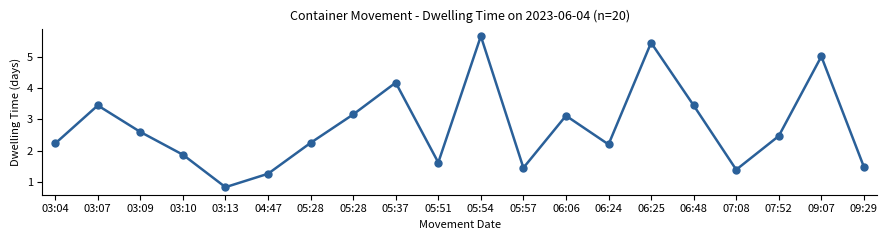

At which category does the data reach its first local valley?

03:13